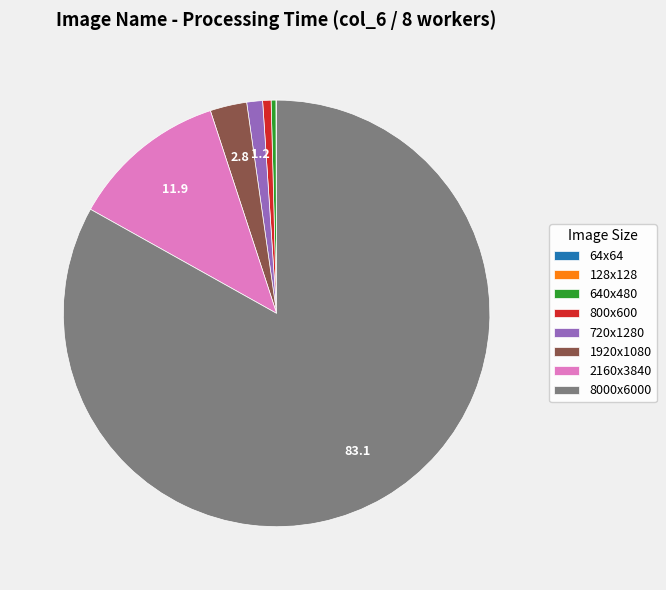

Does any single category account for the majority?

Yes